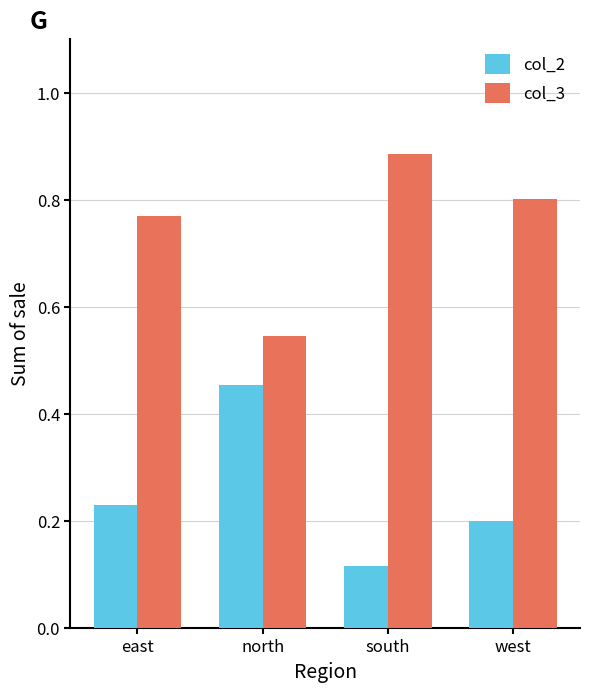

What is the spread (max minus min) of values at west?

0.6